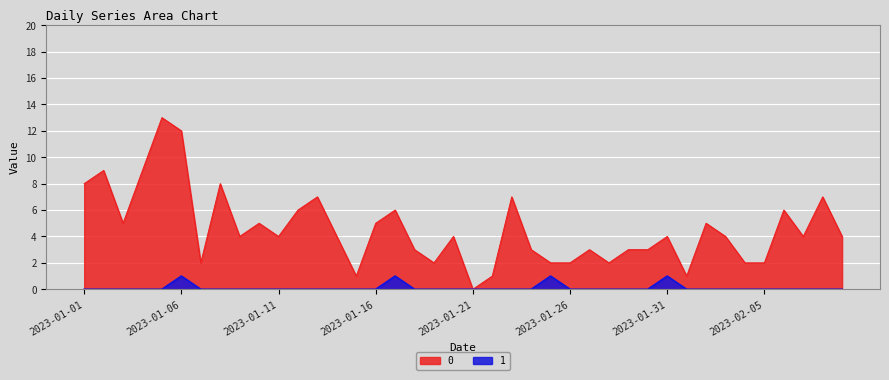

At which label does 0 reach its minimum?

2023-01-21